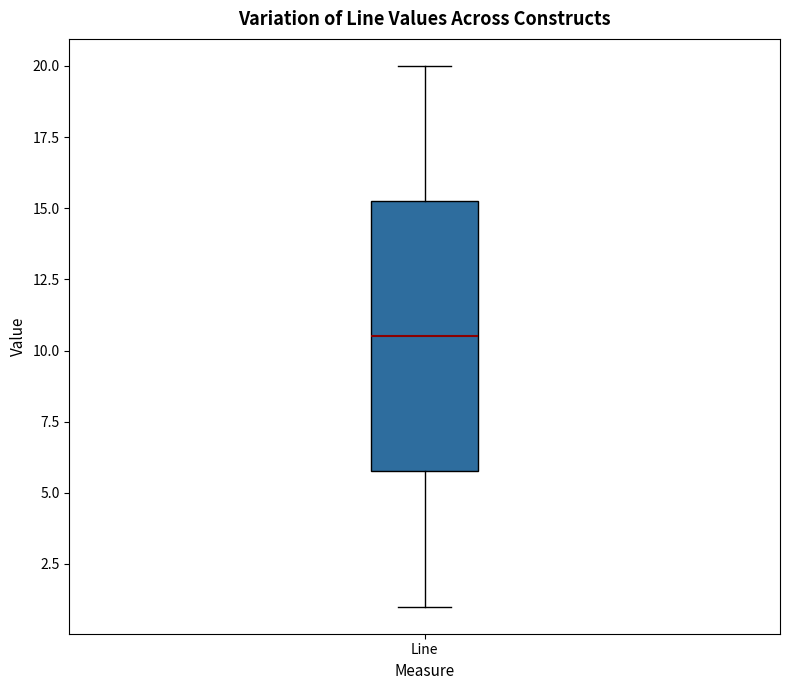

Where is the upper edge of the box for Line on the y-axis? The values are not printed on the chart, so give them approximately, as read against the axis.

15.5